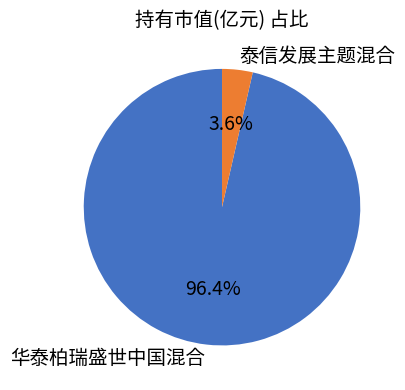

Is 华泰柏瑞盛世中国混合 the majority of the pie?

Yes